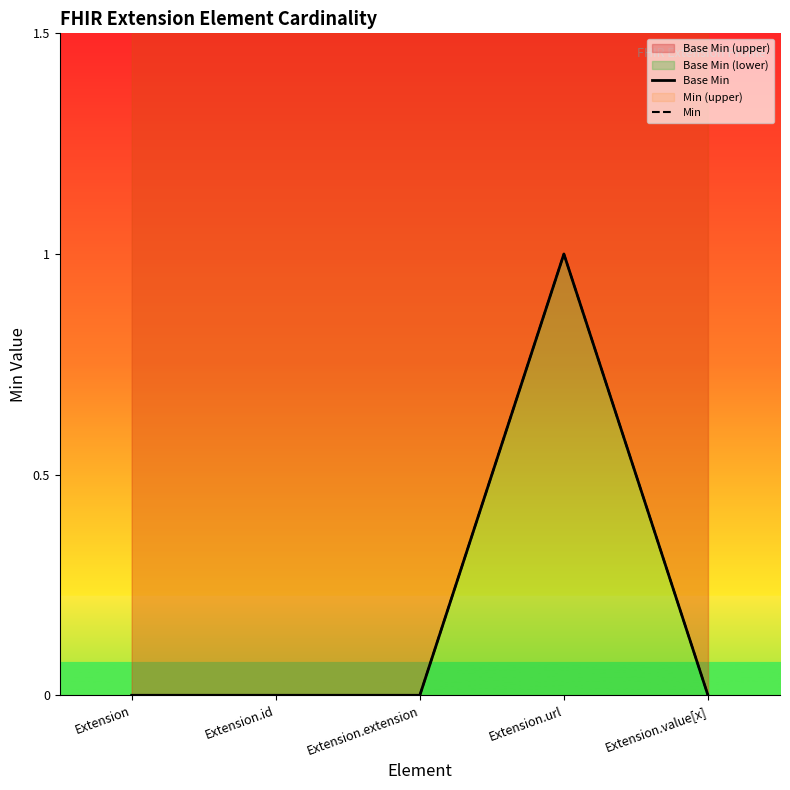

What position from the right is Extension.value[x]?

1